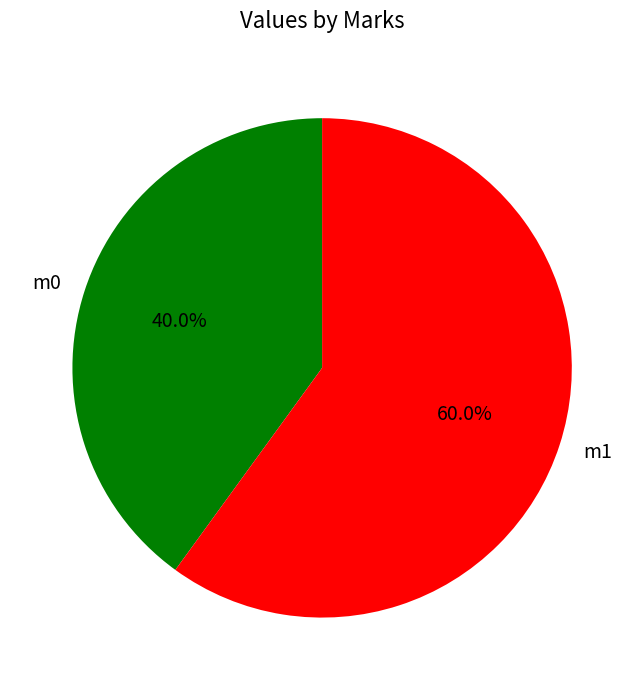

Is there any slice that represents more than half of the pie?

Yes